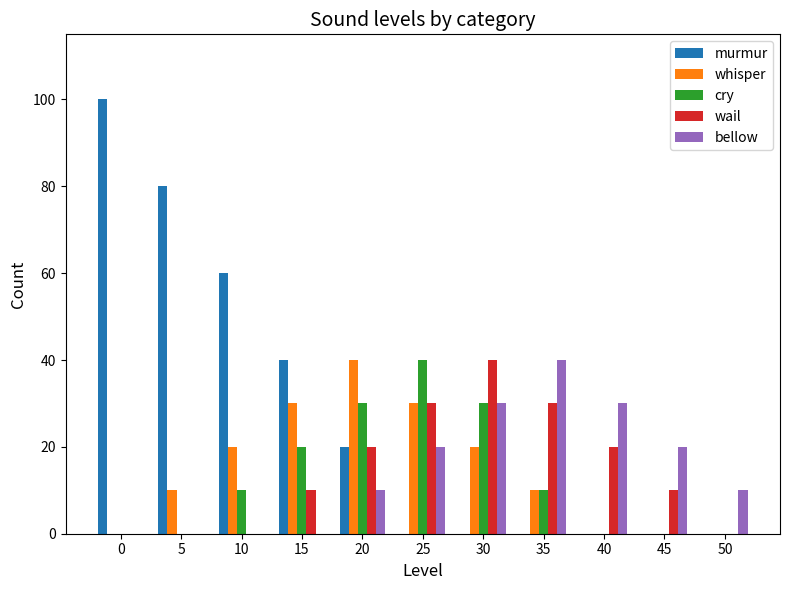

Which series has the largest total across all categories?

murmur